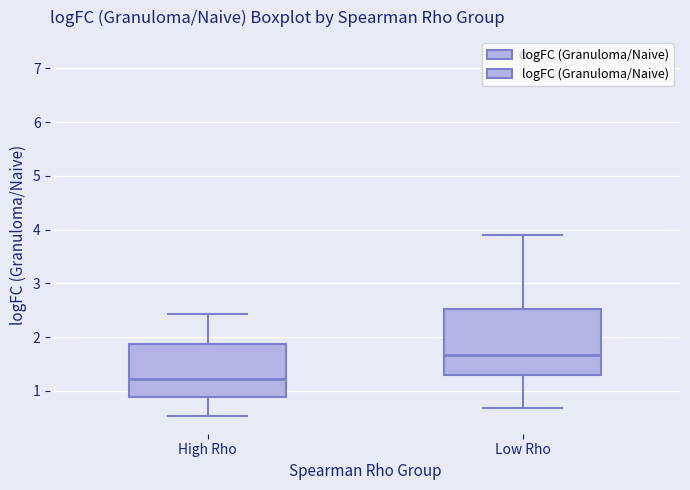

Which box has the highest median line?

Low Rho